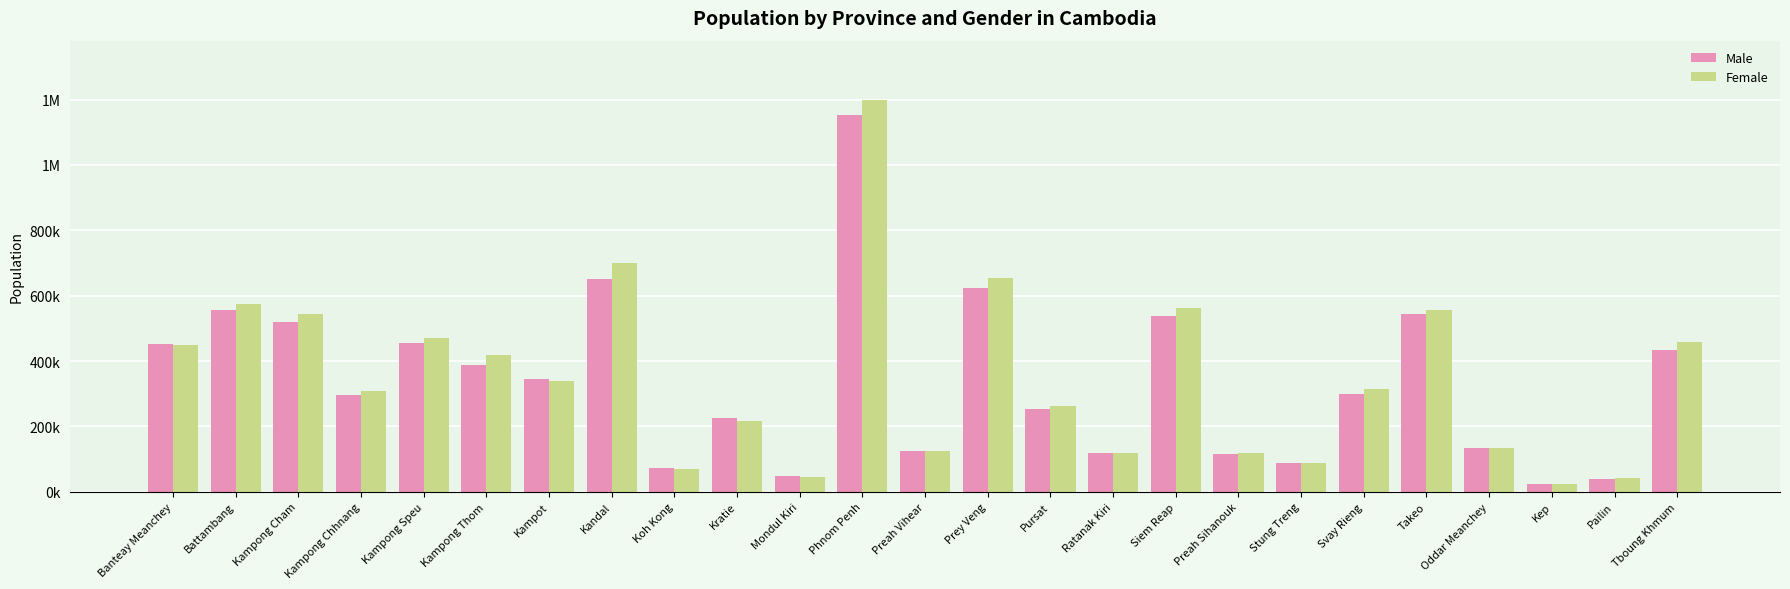

What is the spread (max minus min) of values at Banteay Meanchey?

2665